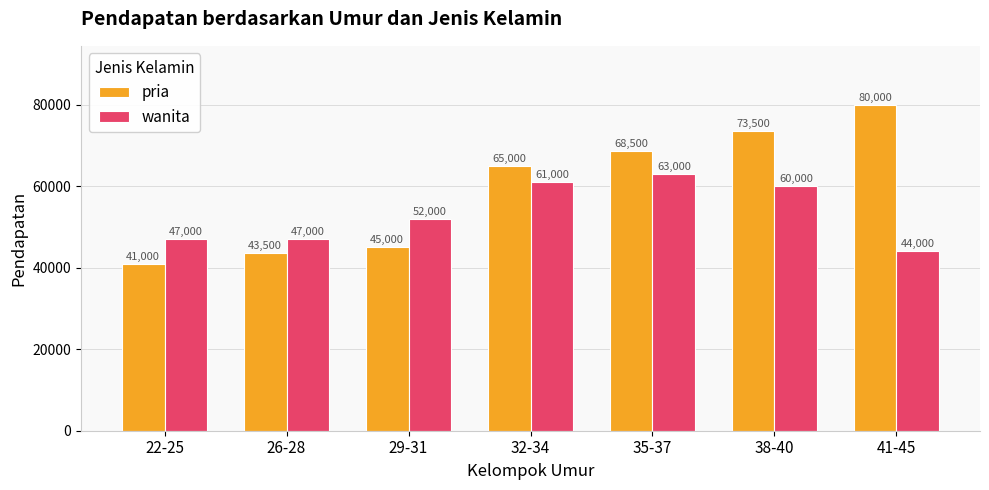

The pria series shows 41000 at 22-25. True or false?

True